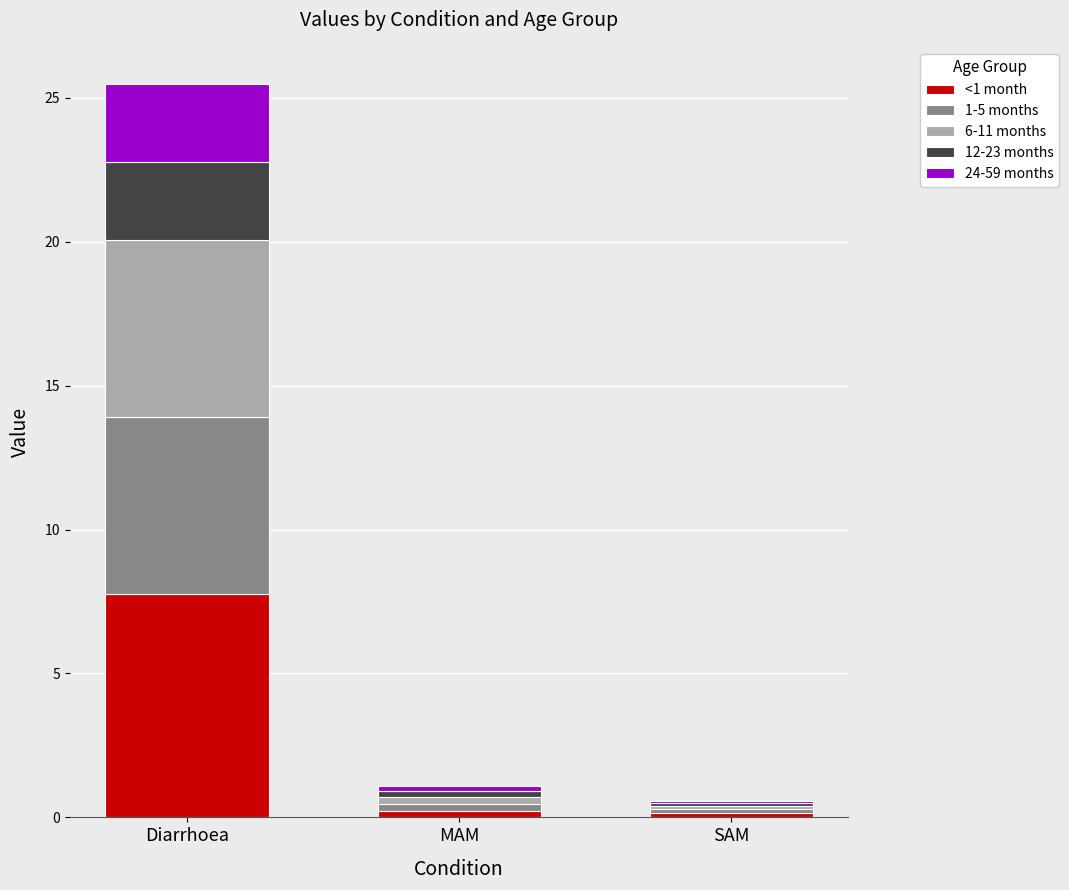

Which category has the highest value in the <1 month series?

Diarrhoea